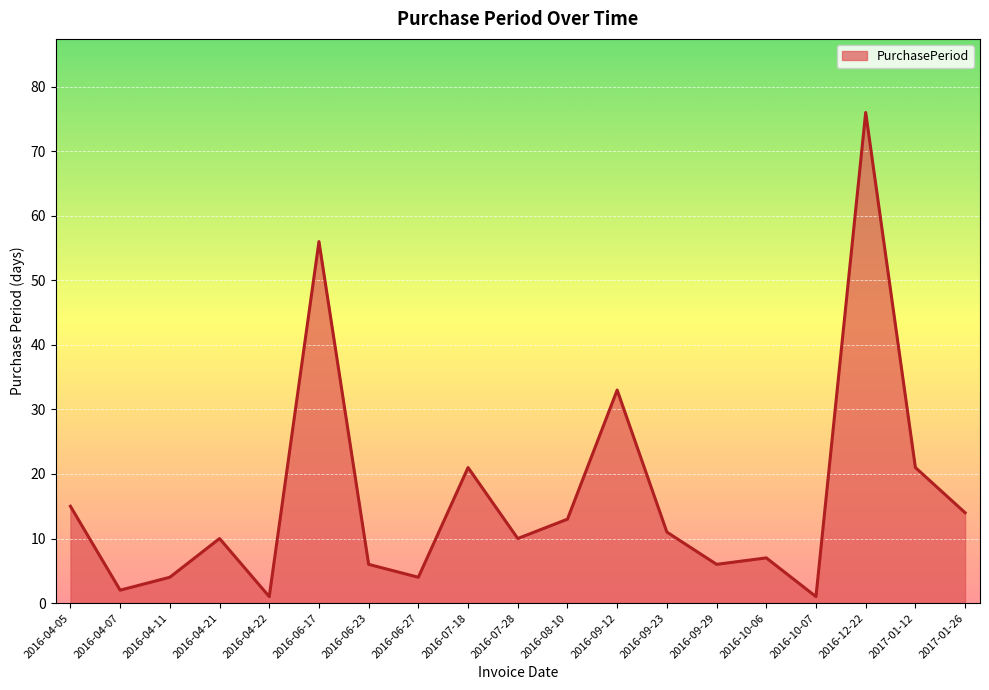

Which category has the highest value across all series?

2016-12-22